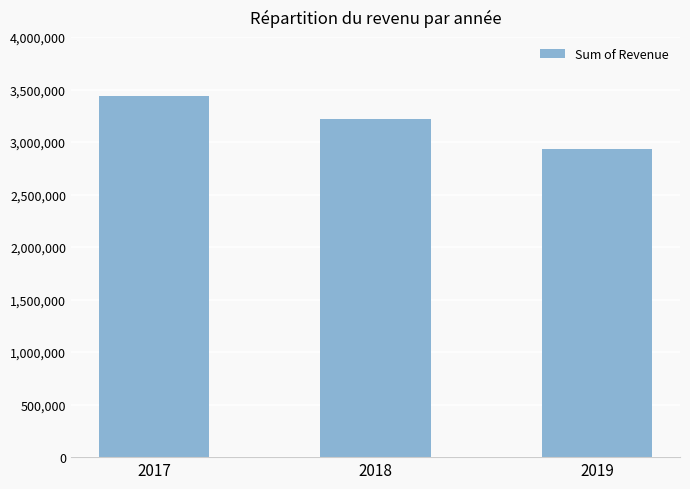

Does the chart contain any negative values?

No